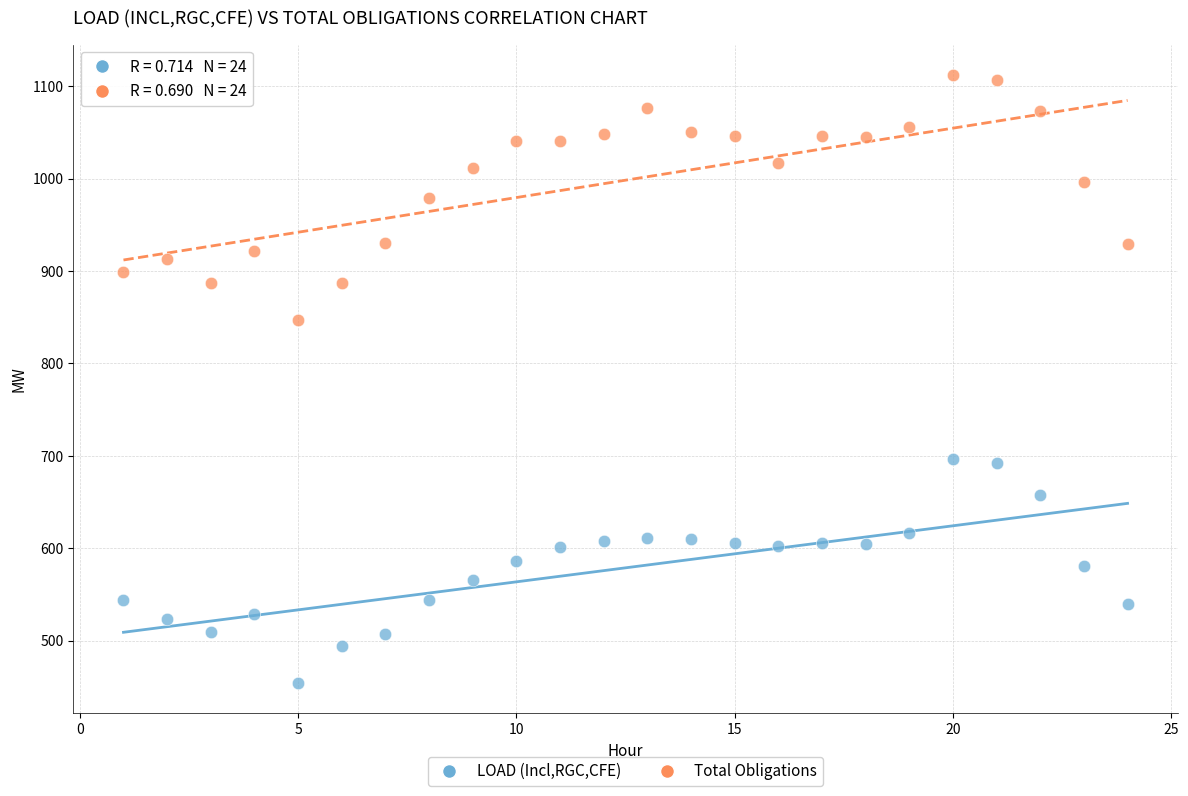

Across all data points, what is the range of X values (max minus min)?

23